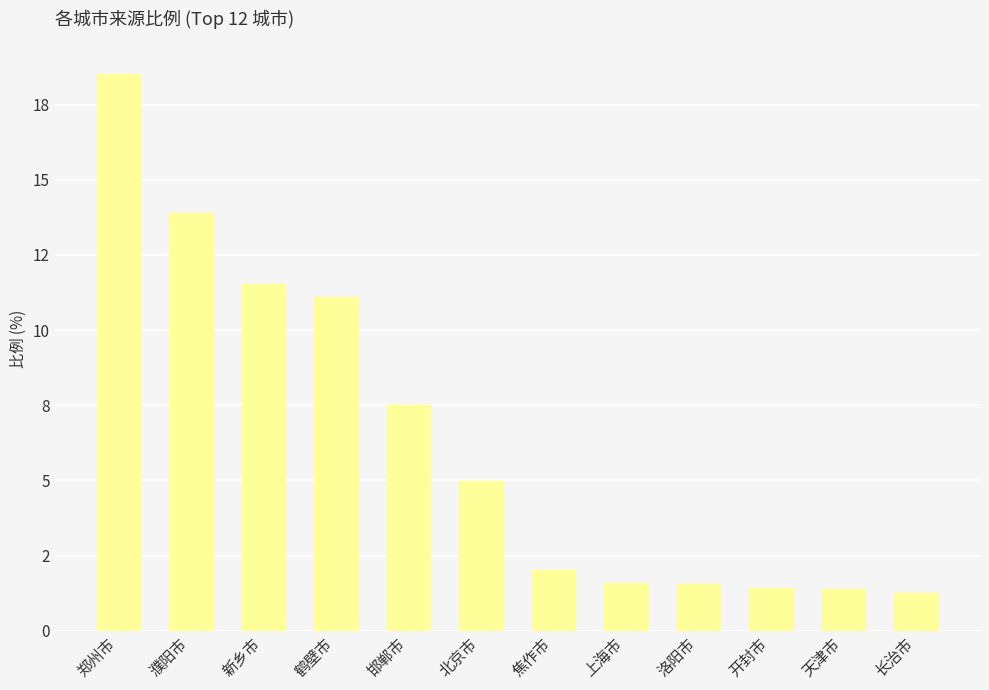

Reading right to left, list all the values displayed in this chart.

长治市=1.3	天津市=1.4	开封市=1.4	洛阳市=1.6	上海市=1.6	焦作市=2.0	北京市=5.0	邯郸市=7.5	鹤壁市=11.1	新乡市=11.5	濮阳市=13.9	郑州市=18.5